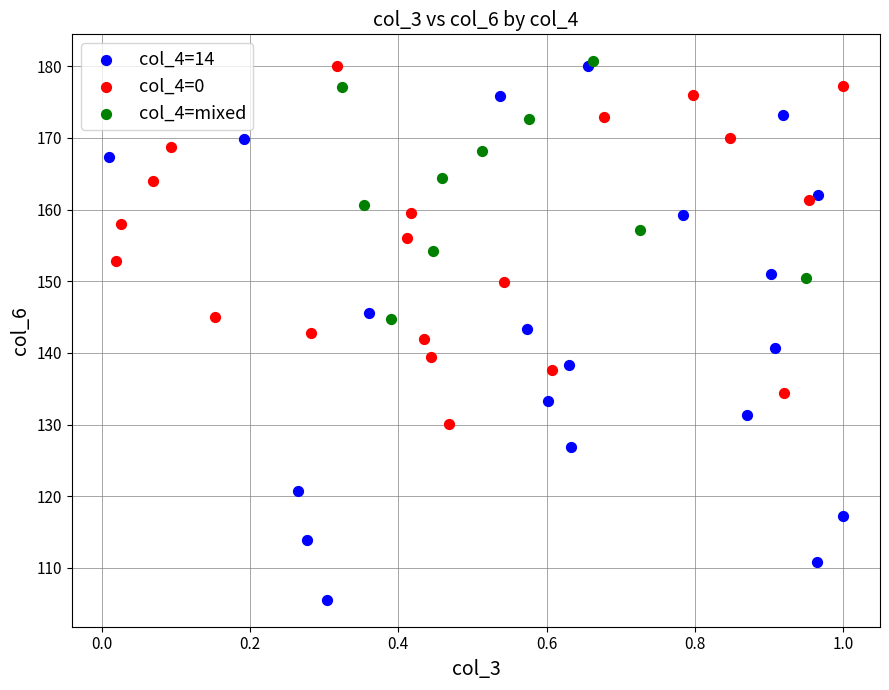

Which series has the widest spread of Y values?

col_4=14